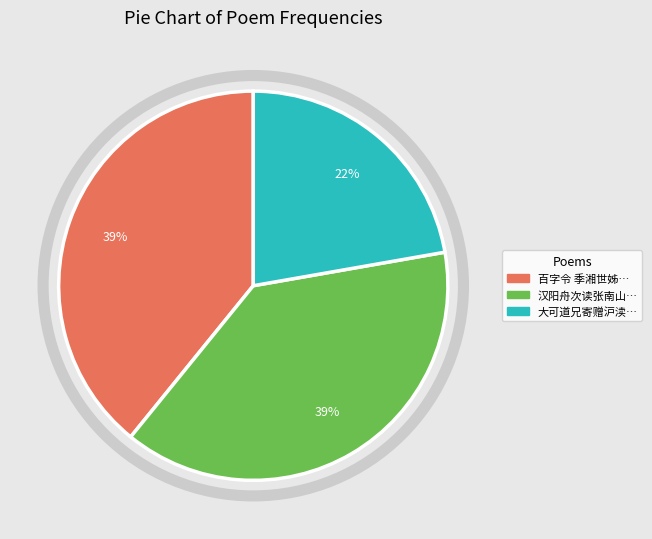

What percentage is the 百字令 季湘世姊… slice, to the nearest percent?

39%